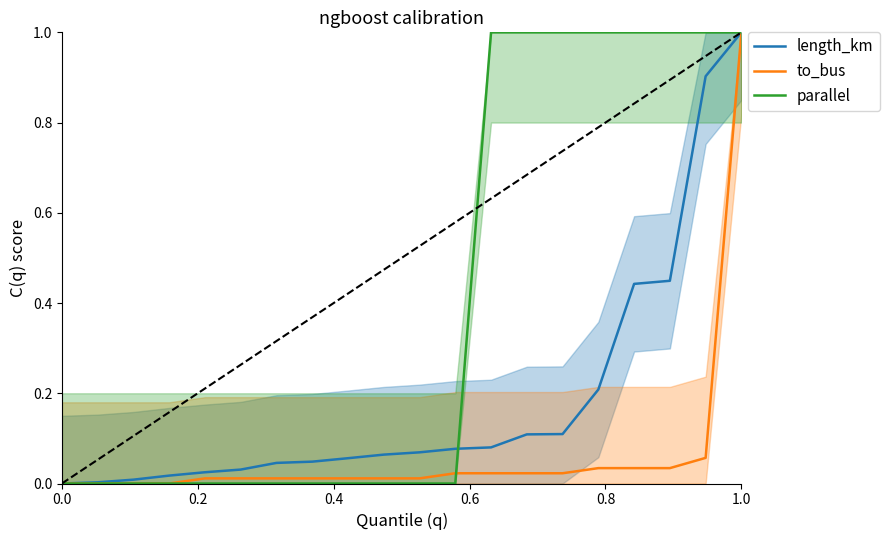

The to_bus series shows 0.0 at 13. True or false?

False